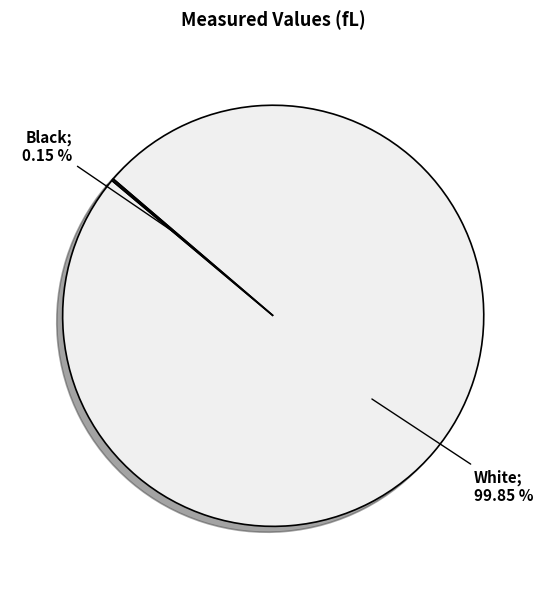

Is there a majority slice in this chart?

Yes